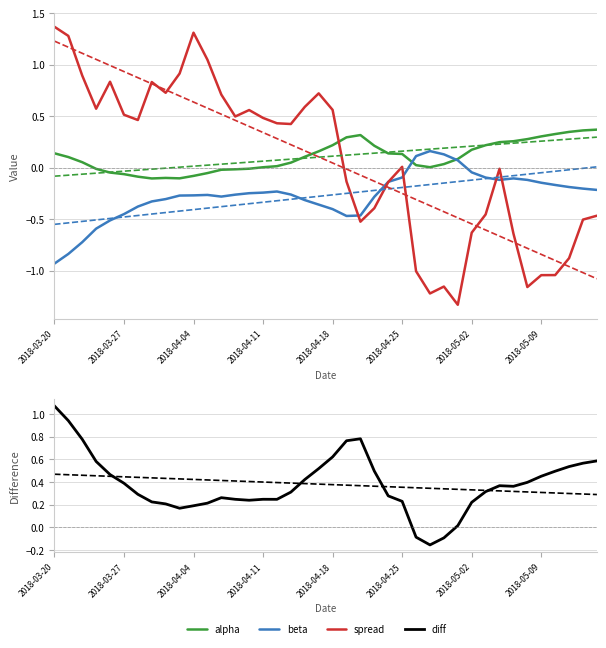

At which category does beta reach its first local valley?

12